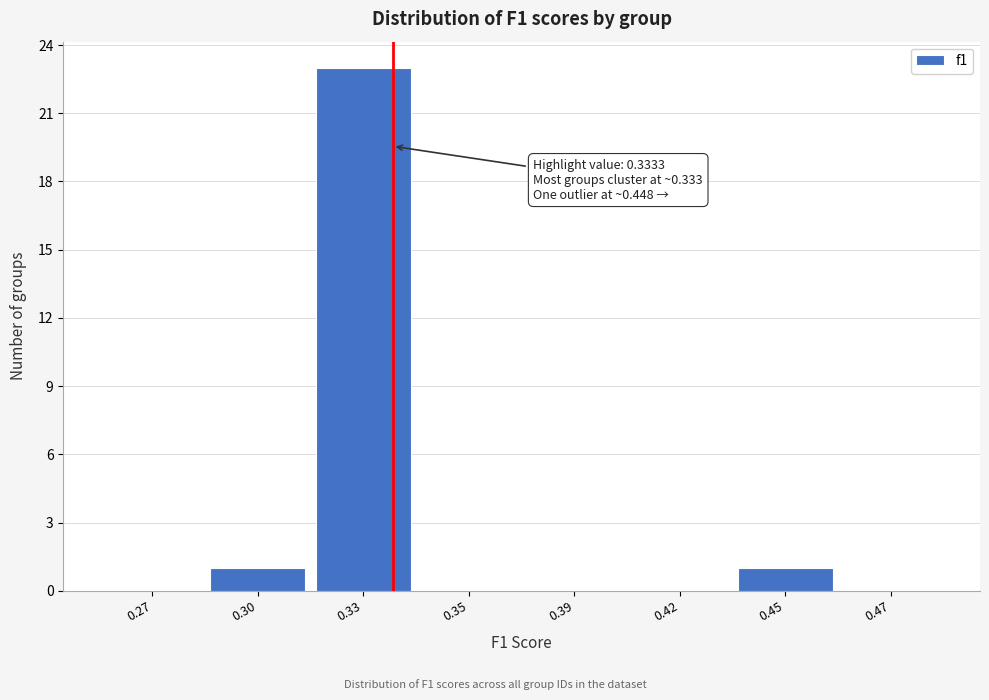

Reading left to right, transcribe all the data shown in this chart.

0.27=0	0.30=1	0.33=23	0.35=0	0.39=0	0.42=0	0.45=1	0.47=0